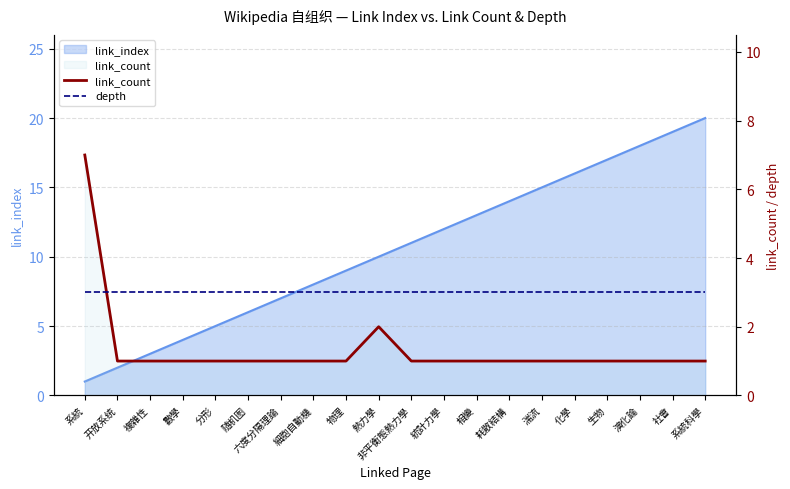

Between 化學 and 分形, which is larger?

化學